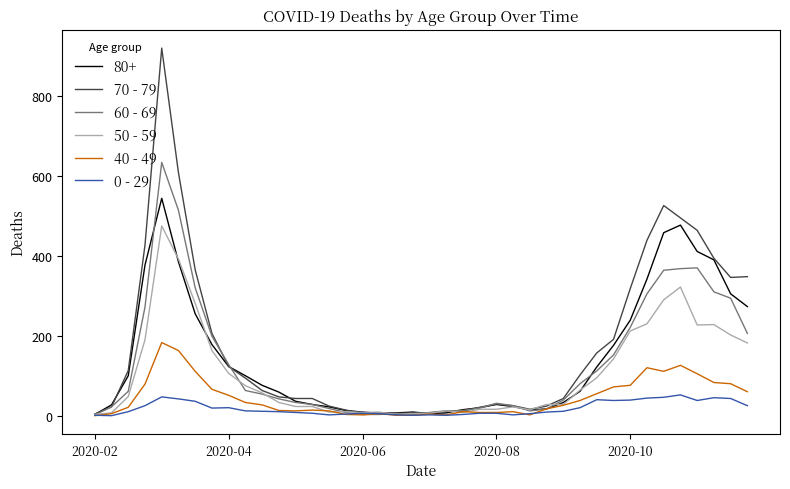

What are all the series names shown in the legend?

80+, 70 - 79, 60 - 69, 50 - 59, 40 - 49, 0 - 29